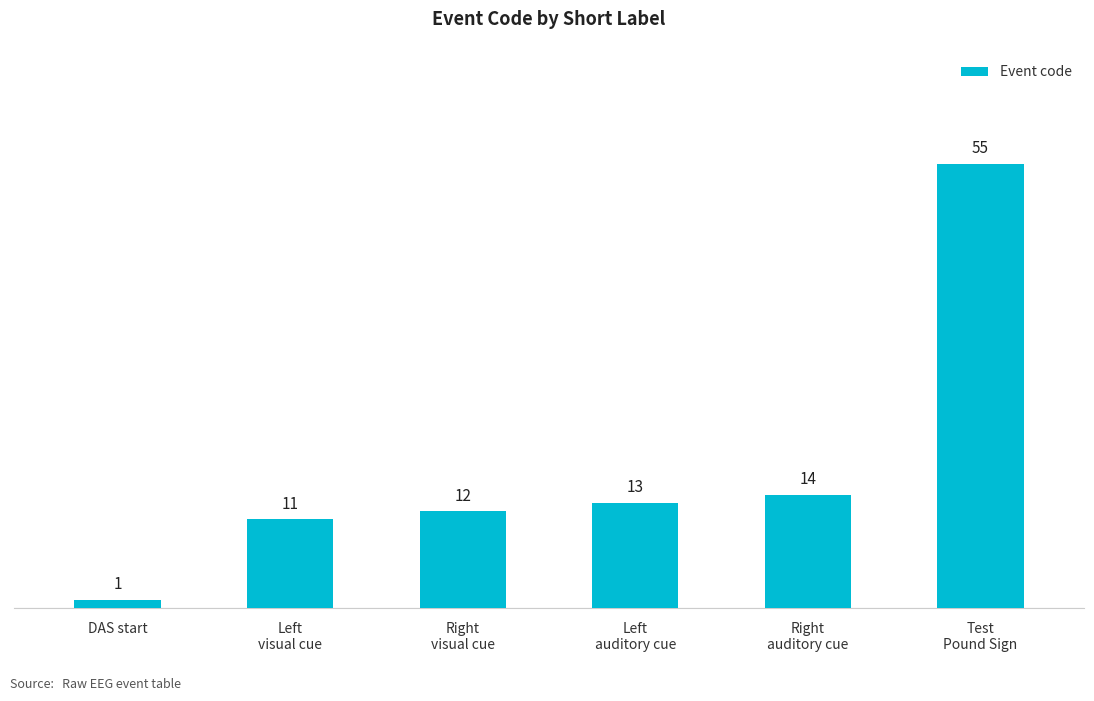

Rank the categories by value from lowest to highest.

DAS start, Left
visual cue, Right
visual cue, Left
auditory cue, Right
auditory cue, Test
Pound Sign